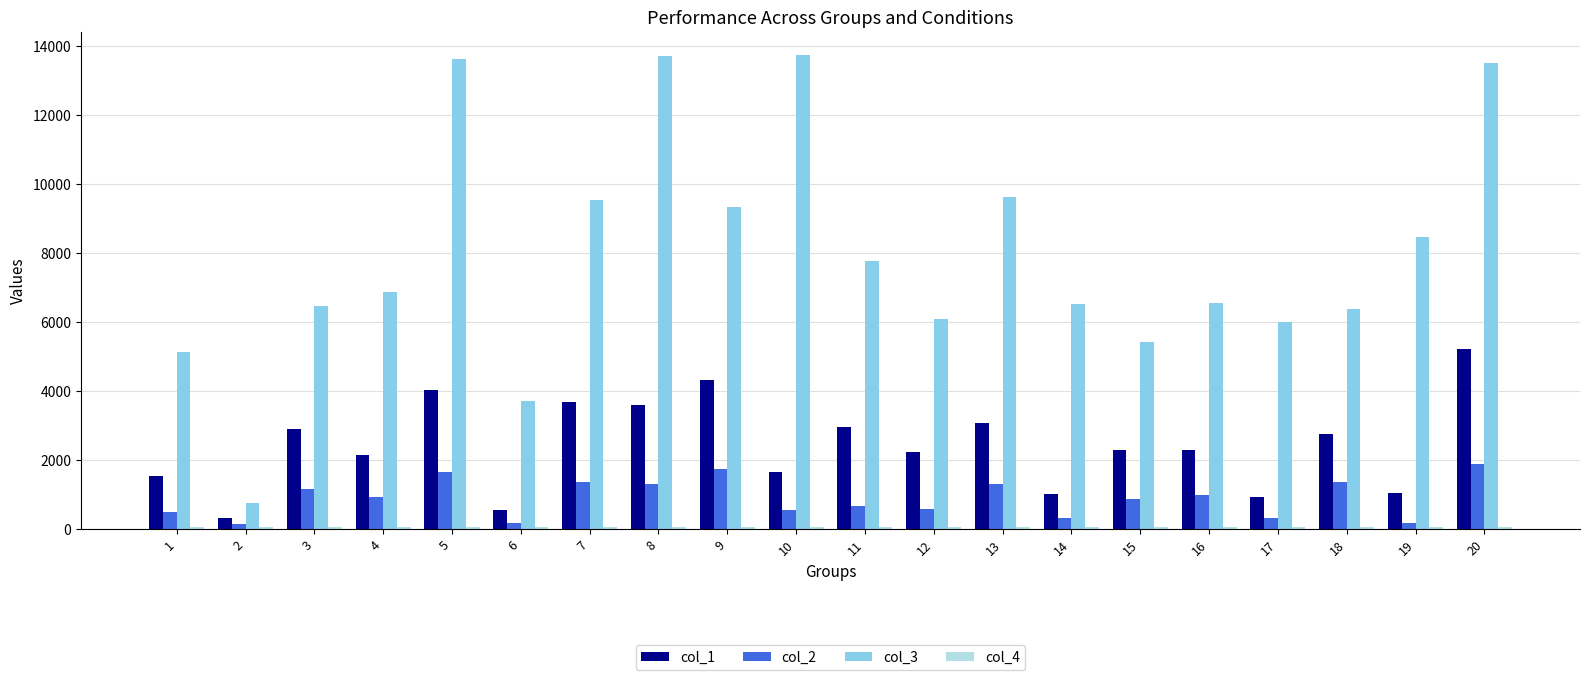

The value of col_2 at 8 is 1278.7. True or false?

True